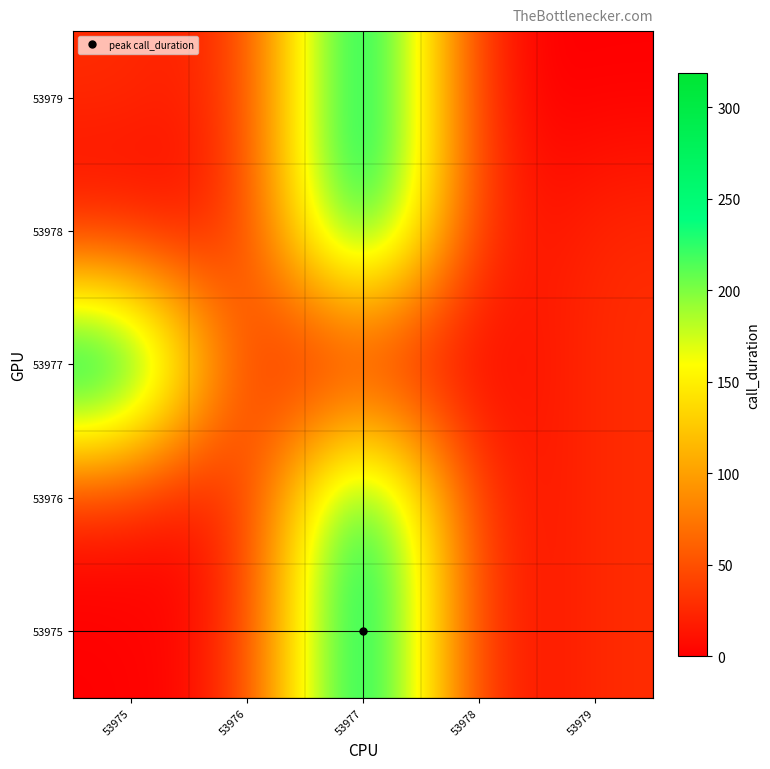

Count the number of data series in this chart.

5